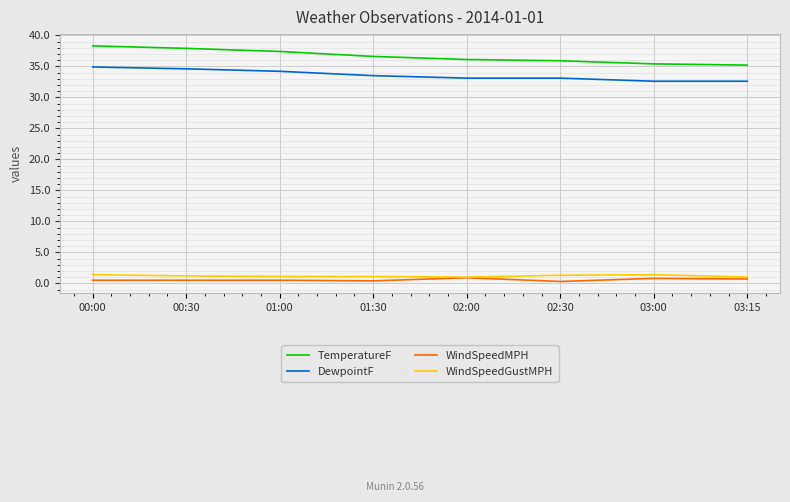

Does the chart have visible grid lines?

Yes